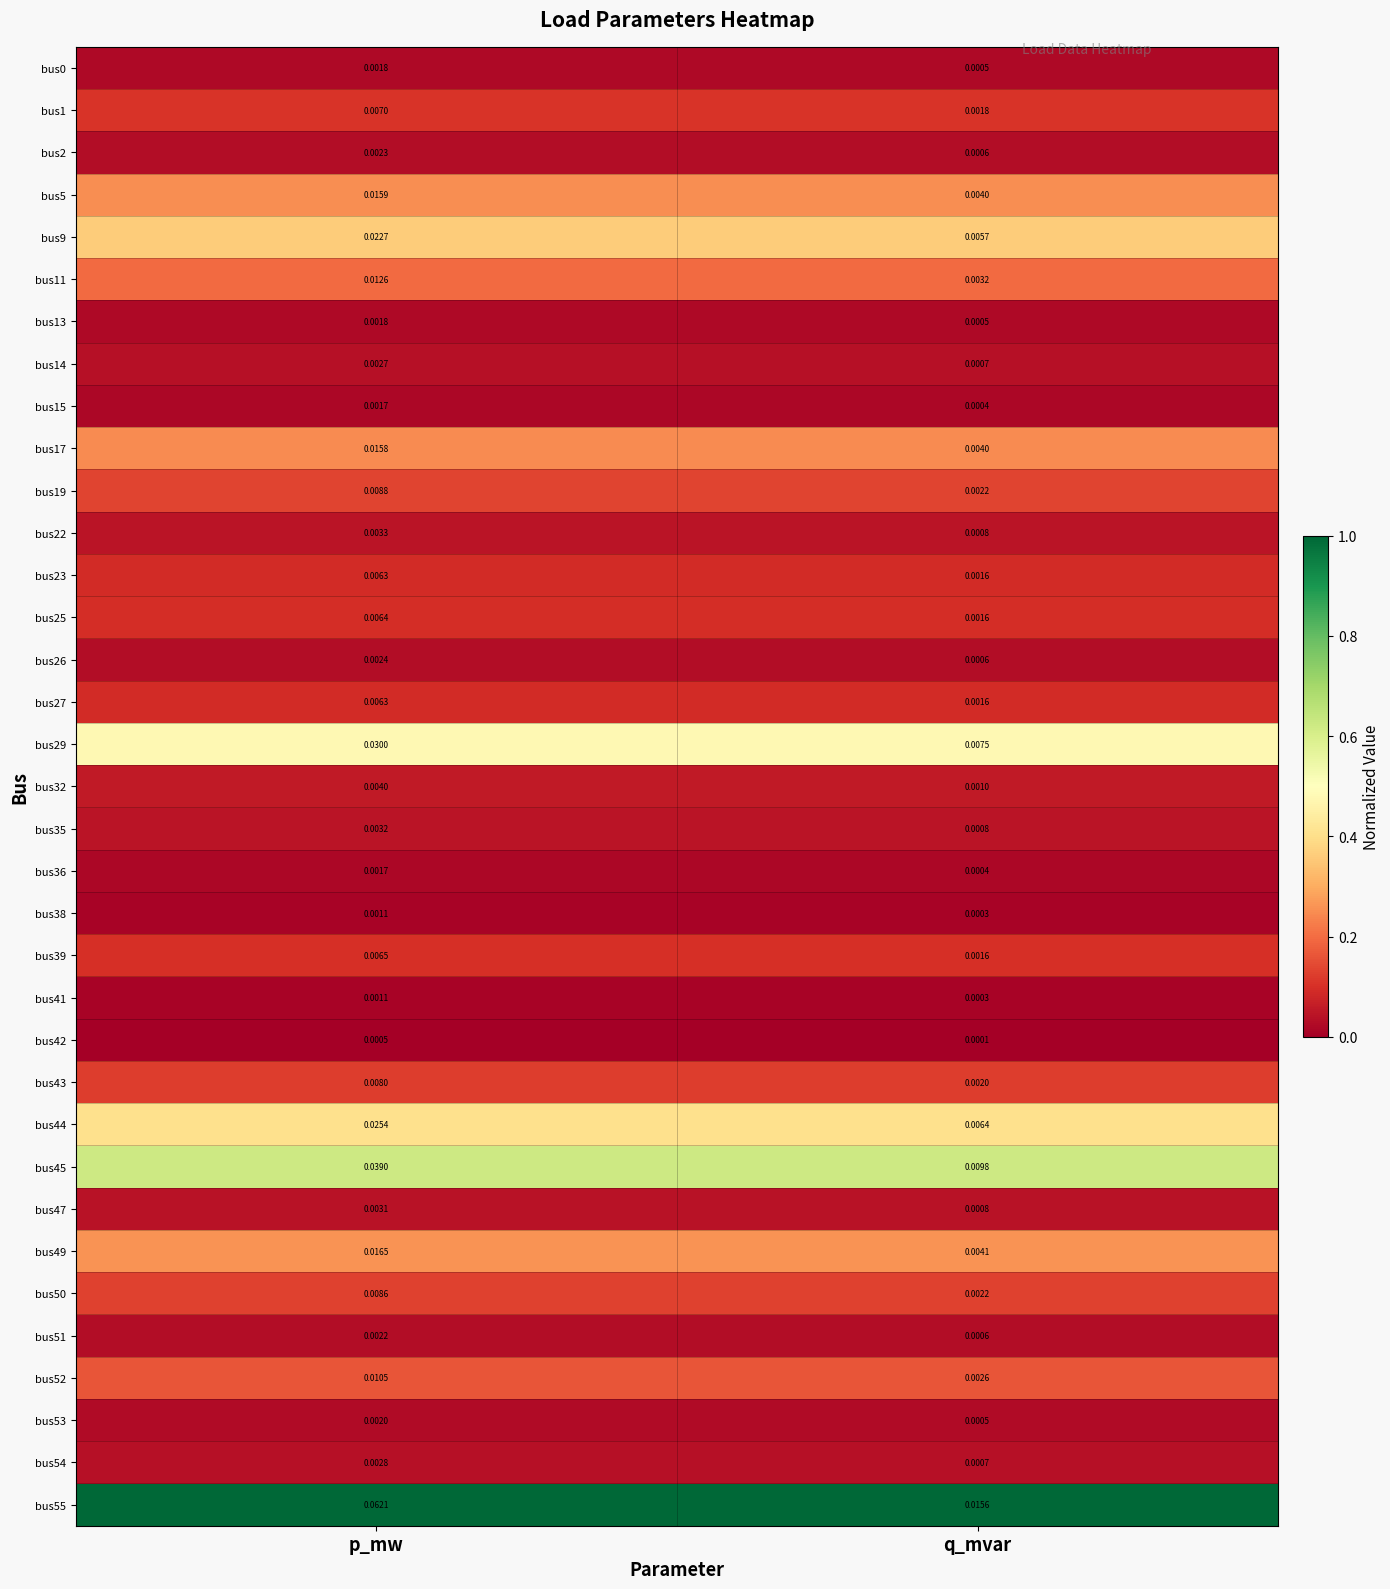

Is the value of bus41 at q_mvar greater than the value of bus54 at q_mvar?

No